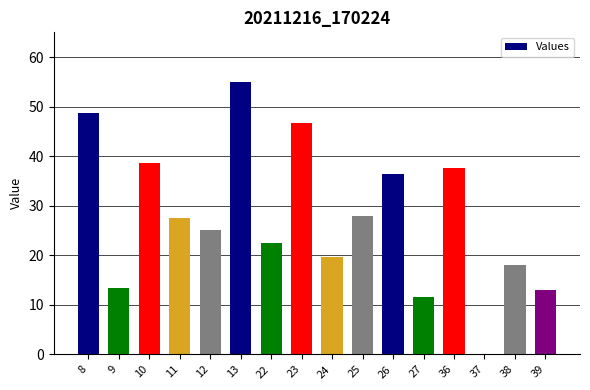

True or false: the data shows 3.4 at 27.

False